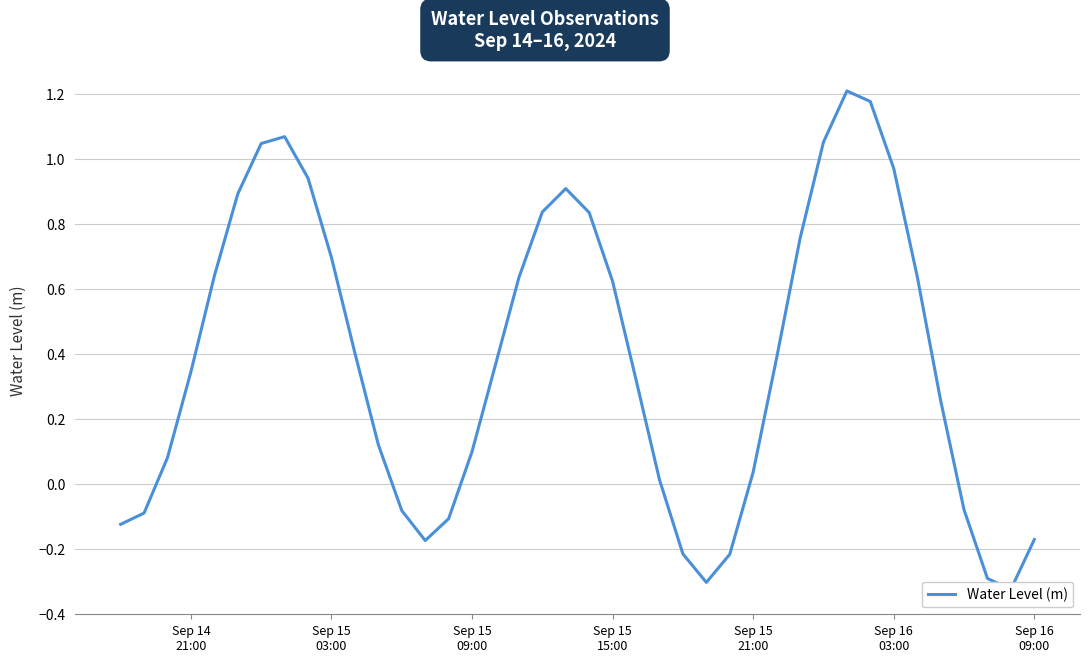

How many interior local peaks (higher than both neighbors) does the data have?

3